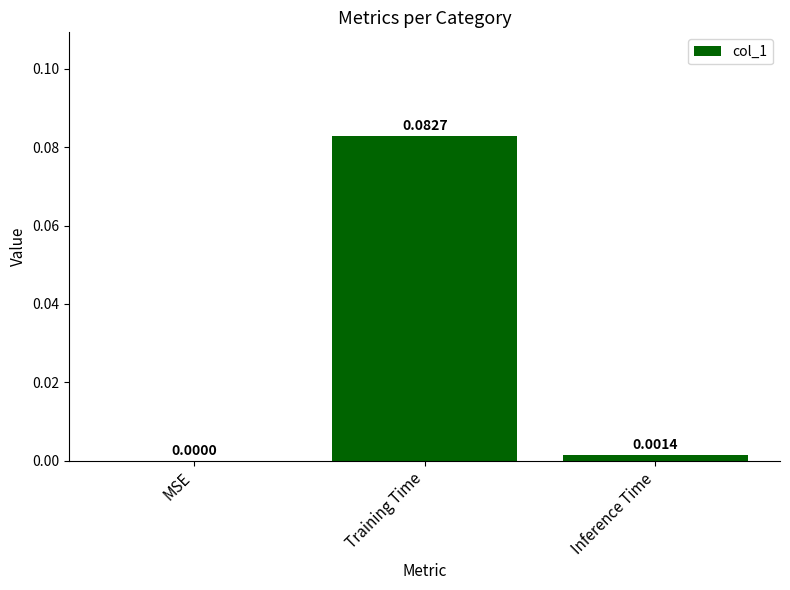

Between Training Time and Inference Time, which is larger?

Training Time